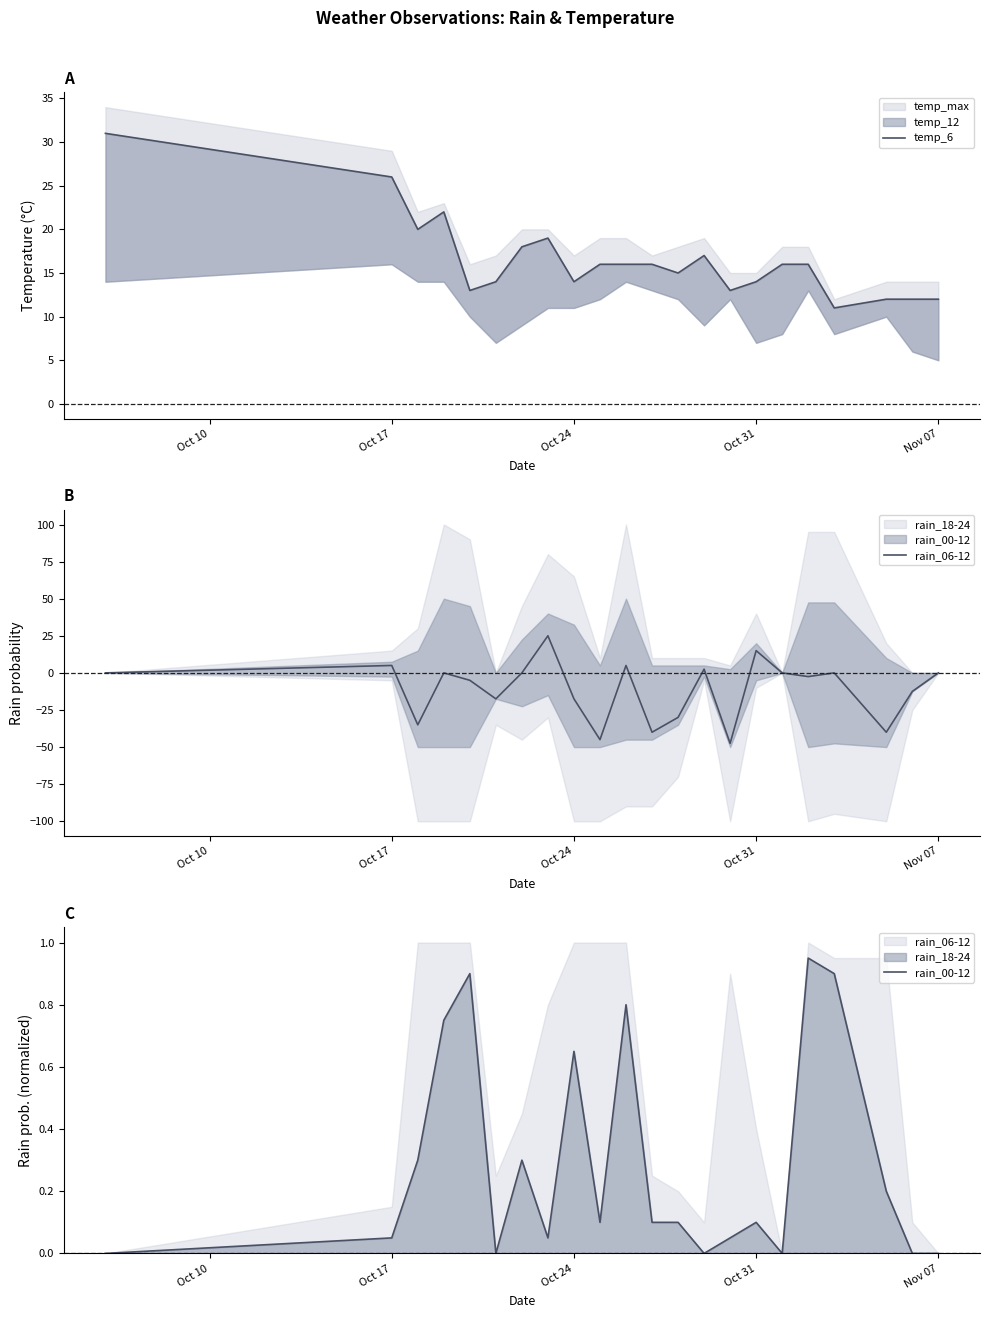

Which series ends up on top after the final intersection of rain_06-12 and rain_00-12?

rain_06-12